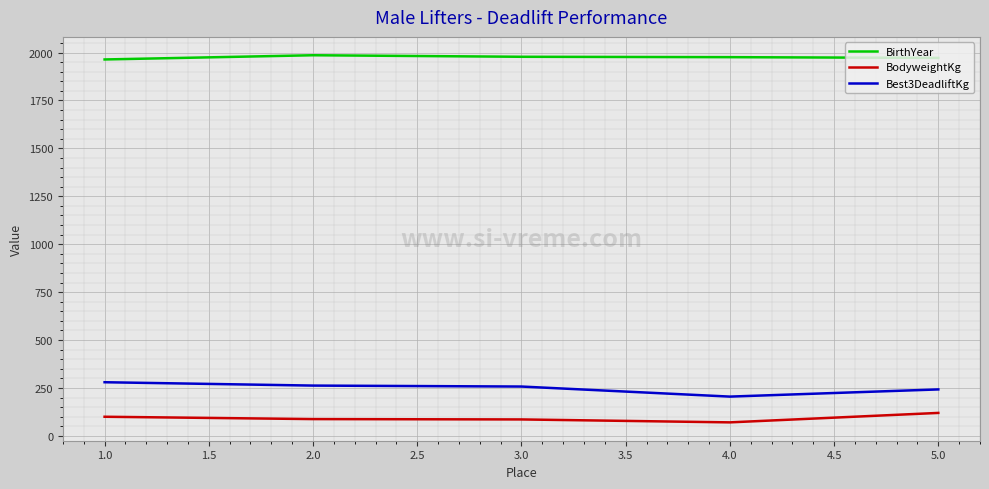

What is the difference between the highest and lowest values at 4.0?

1905.4